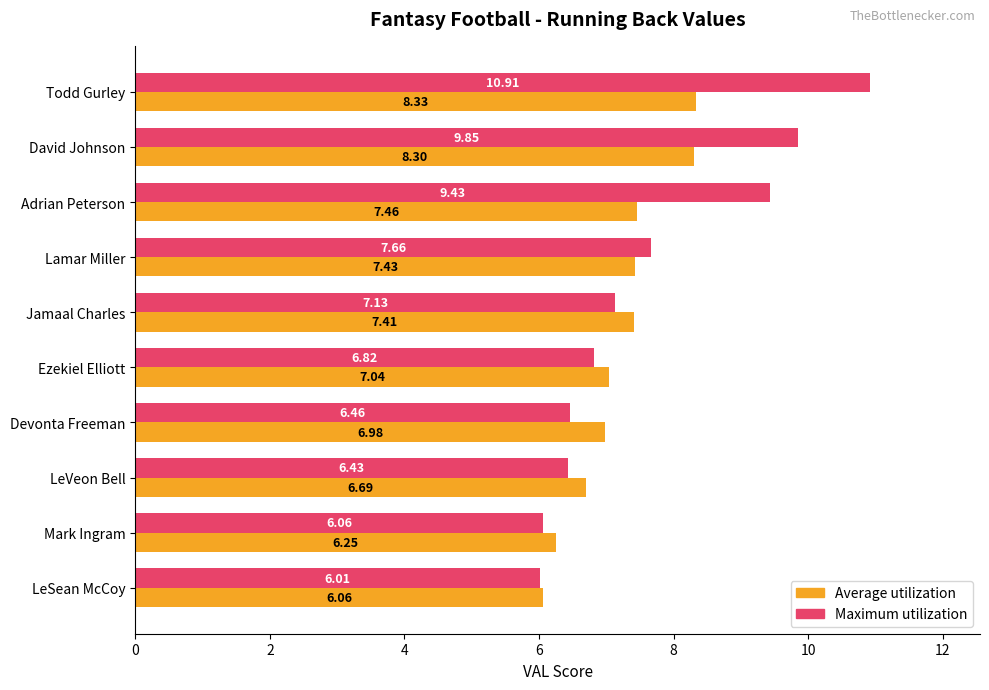

At how many categories does at least one series exceed 7?

6